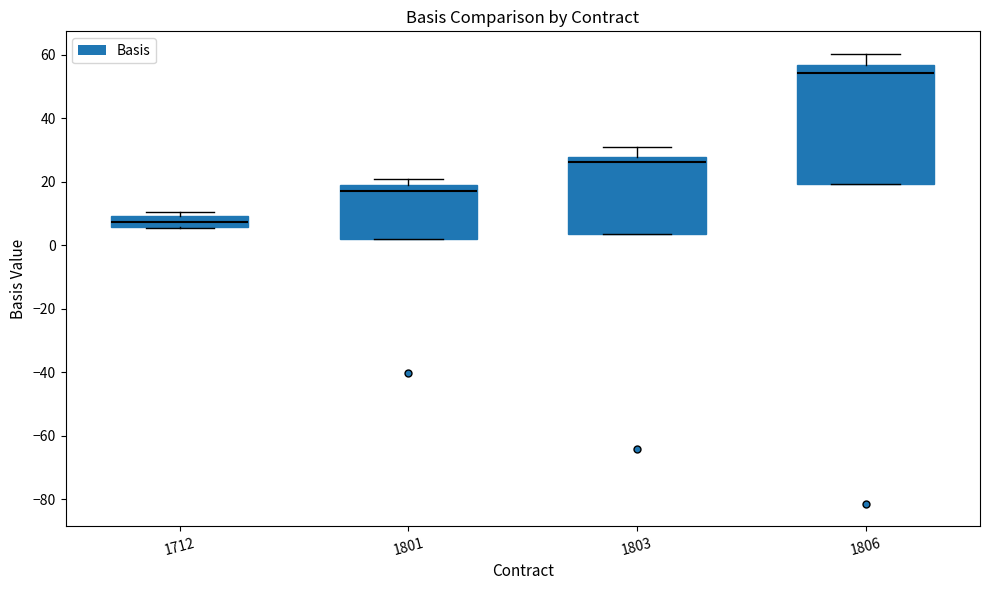

Reading left to right, transcribe this box plot: for each box, give where its median line is, the range the box spans, and where its two whiskers end, as read against the y-axis. The values are not printed on the chart, so give them approximately, as read against the axis.

1712: median 8, box 6 to 10, whiskers 6 to 10 (just above the box's upper edge)
1801: median 18 (just below the box's upper edge), box 2 to 18, whiskers 2 to 20
1803: median 26, box 4 to 28, whiskers 4 to 30
1806: median 54, box 20 to 56, whiskers 20 to 60